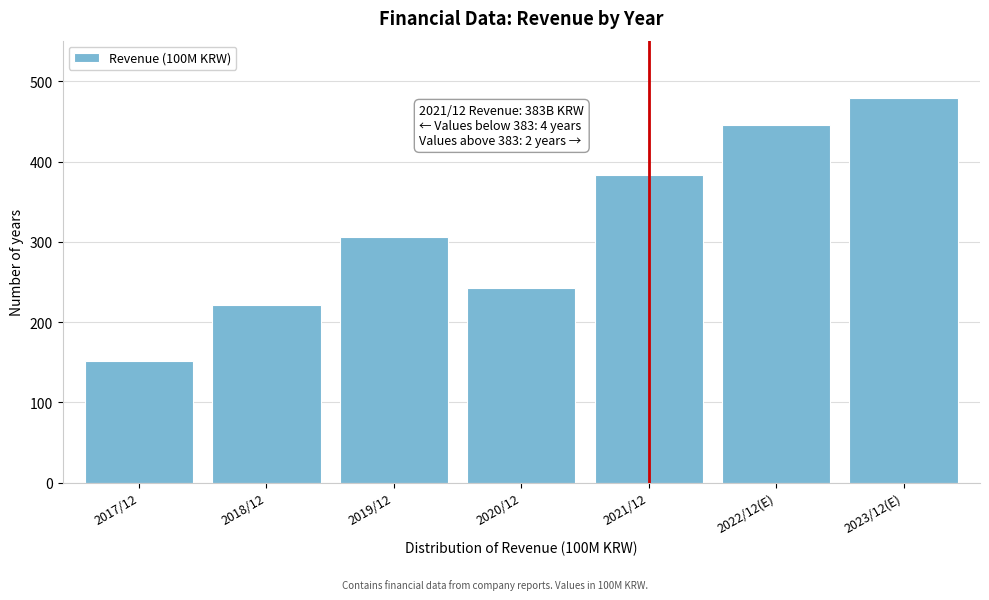

Reading left to right, extract all data points from this chart.

2017/12=151	2018/12=221	2019/12=306	2020/12=242	2021/12=383	2022/12(E)=446	2023/12(E)=479